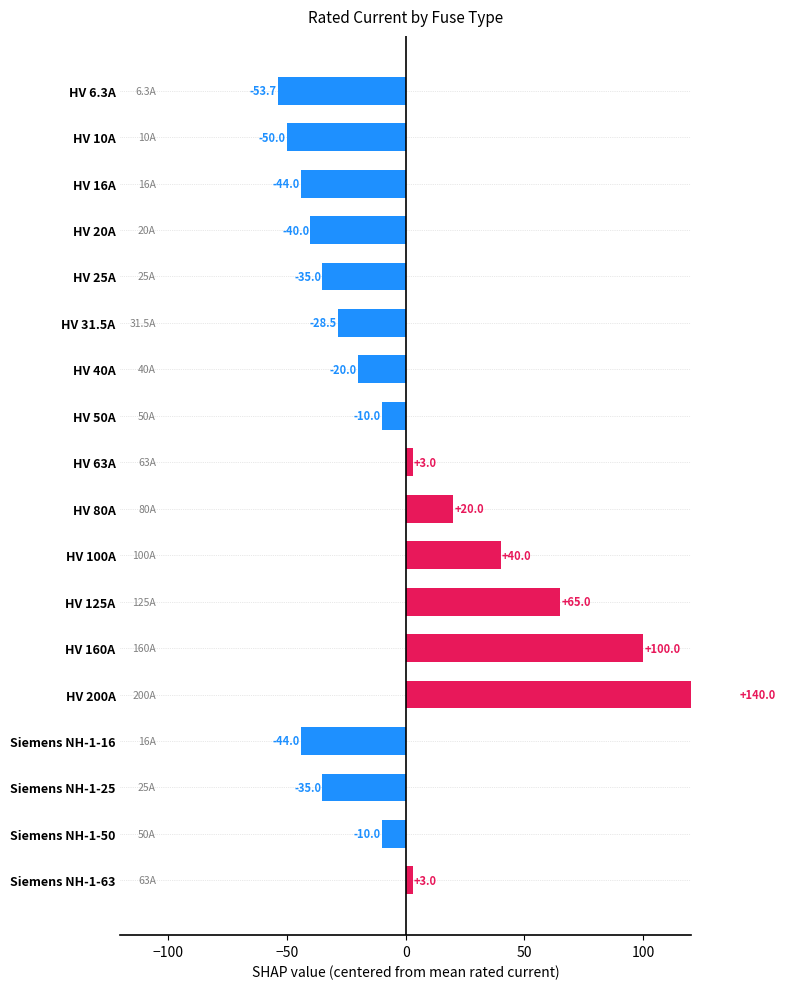

How many values are below -10?

11